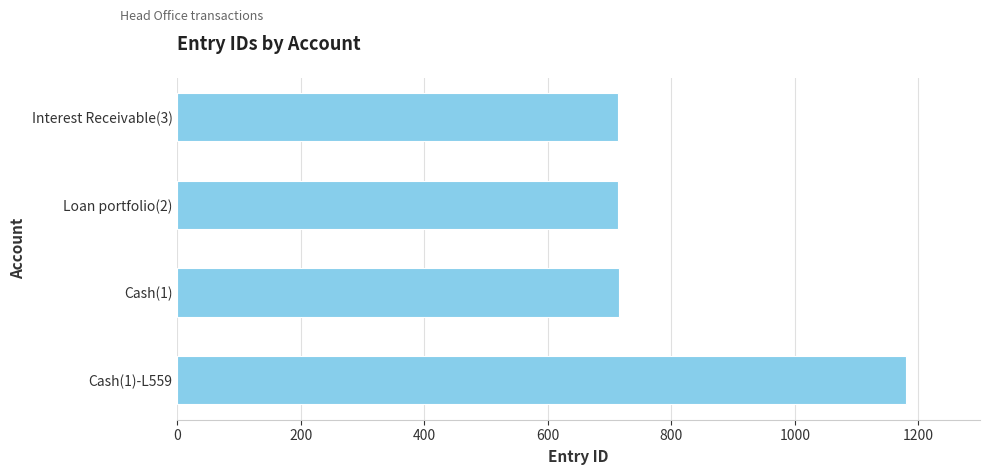

What is the label of the 2nd bar from the top?

Loan portfolio(2)